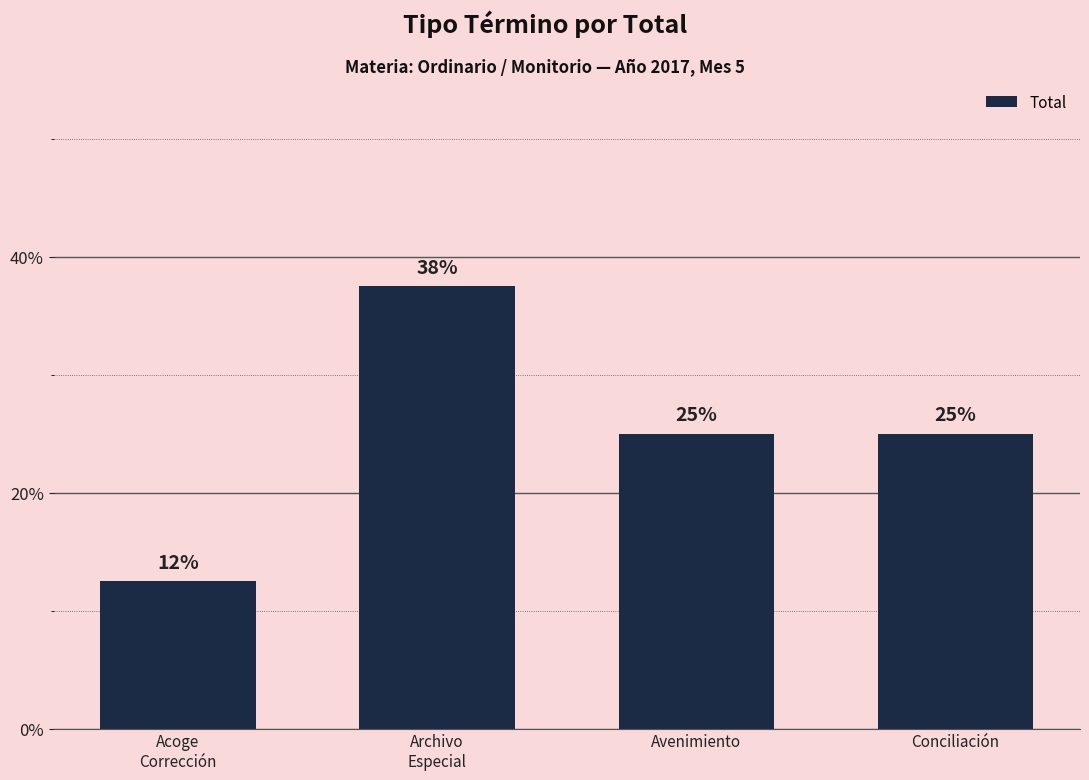

What is the average value?

25.0